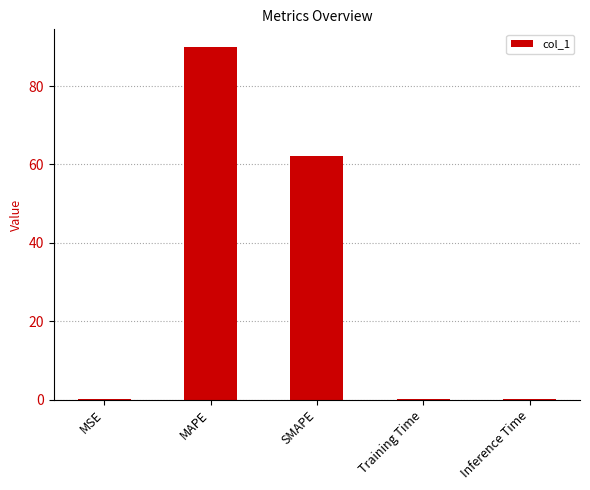

Which has a higher value, Inference Time or SMAPE?

SMAPE